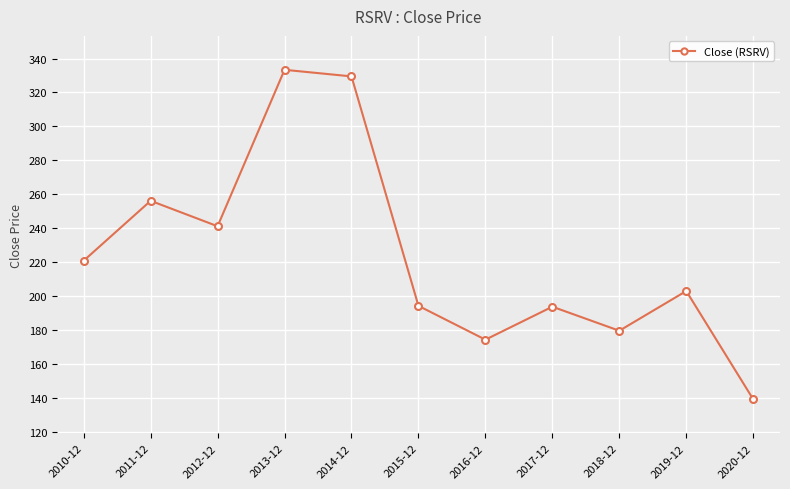

Is it true that the value at 2013-12 is 333.4?

True